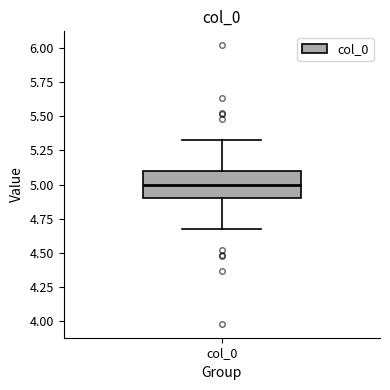

Read this box plot against the y-axis: the position of the median line, the range covered by the box, and the ends of both whiskers. The values are not printed on the chart, so give them approximately, as read against the axis.

median 5.00, box 4.90 to 5.10, whiskers 4.65 to 5.35